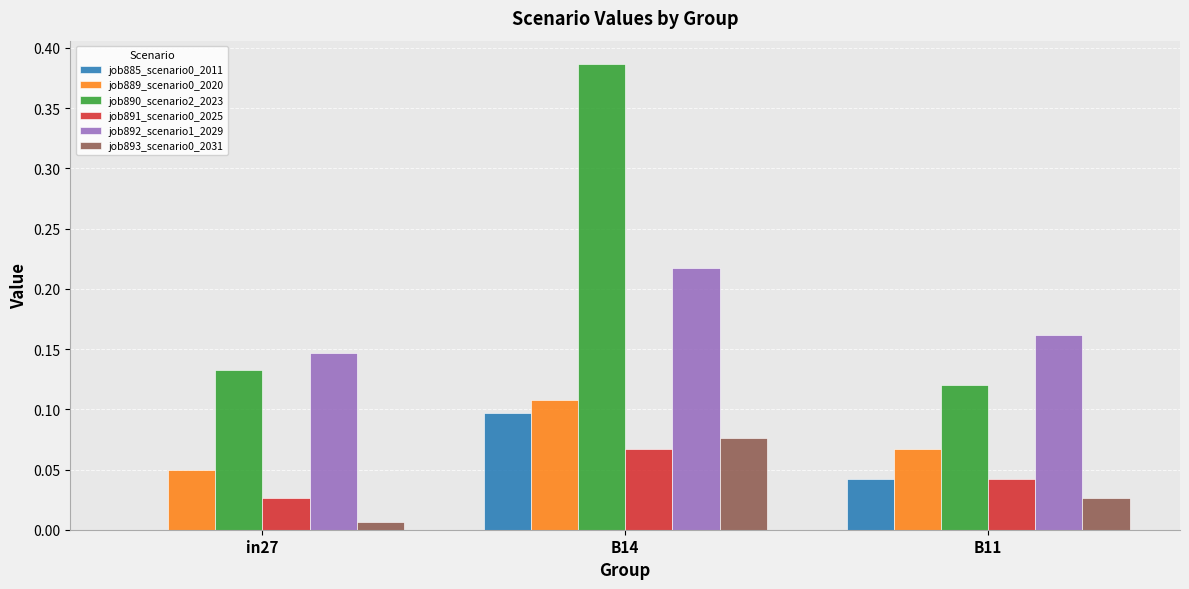

Which series changed the most between in27 and B14?

job890_scenario2_2023